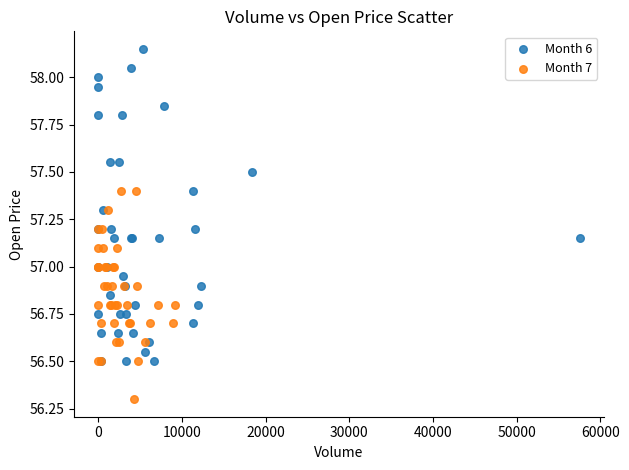

Which series reaches the minimum Y coordinate?

Month 7